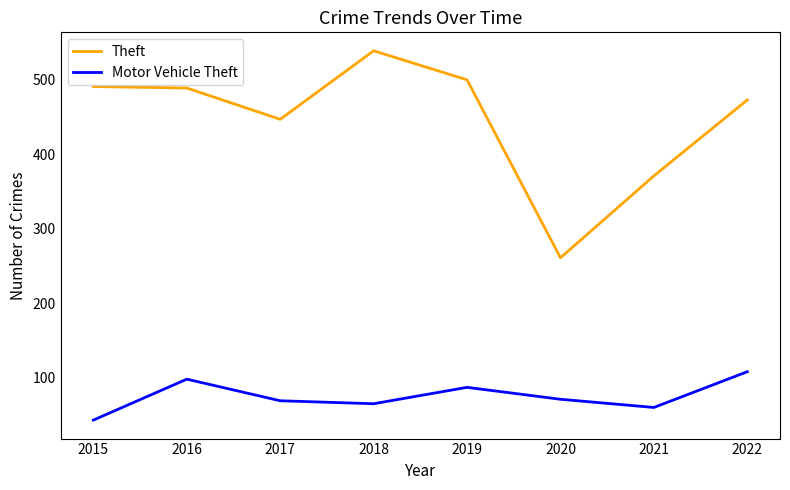

Which series has the largest total across all categories?

Theft